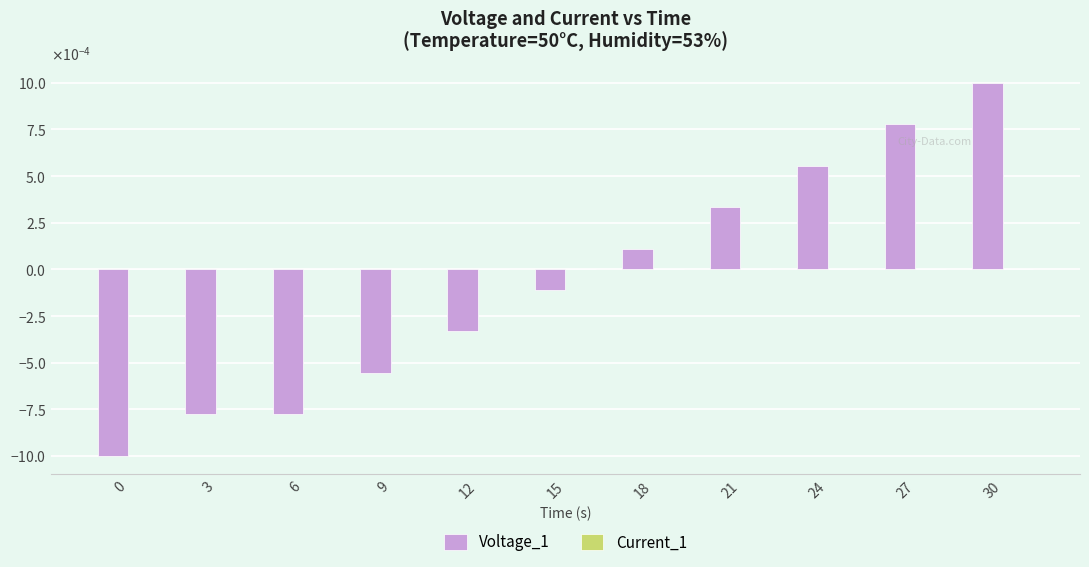

True or false: Voltage_1 has a value of 0.0 at 24.

False